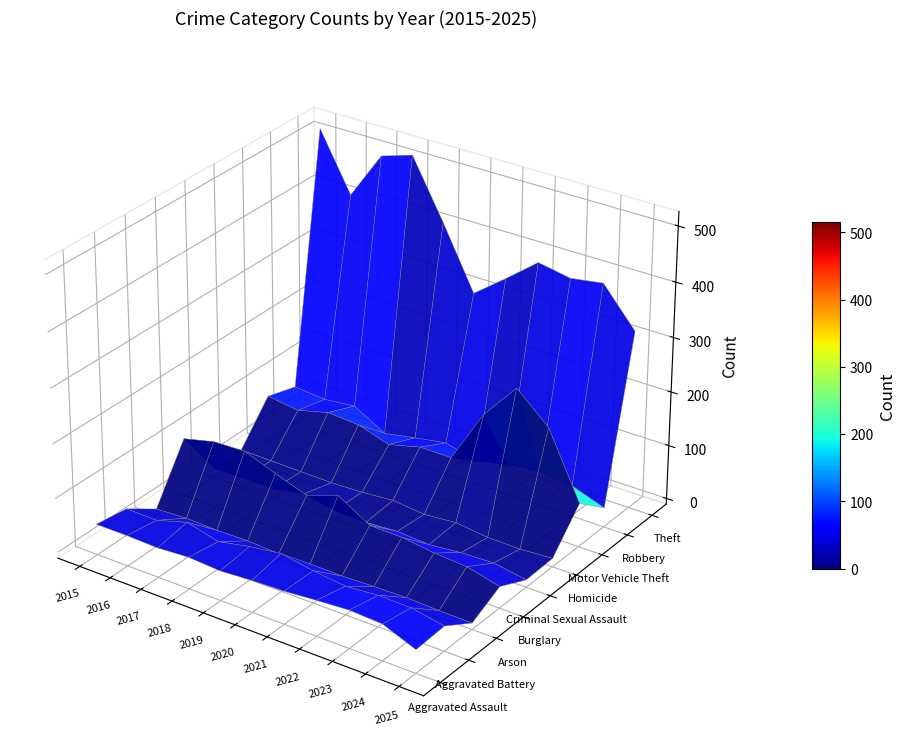

Reading left to right, transcribe all the data shown in this chart.

Aggravated Assault: 46	46	44	48	44	48	50	55	59	56	32
Aggravated Battery: 38	37	54	39	51	59	49	42	47	46	35
Arson: 1	4	2	3	0	2	1	3	4	2	1
Burglary: 98	112	114	92	72	92	57	56	48	44	29
Criminal Sexual Assault: 7	7	7	18	7	5	9	5	11	13	3
Homicide: 6	5	4	3	5	10	4	9	2	1	5
Motor Vehicle Theft: 75	67	82	78	60	75	75	175	243	190	70
Robbery: 59	54	60	27	38	48	32	46	53	46	25
Theft: 515	409	497	515	409	296	341	388	377	386	317